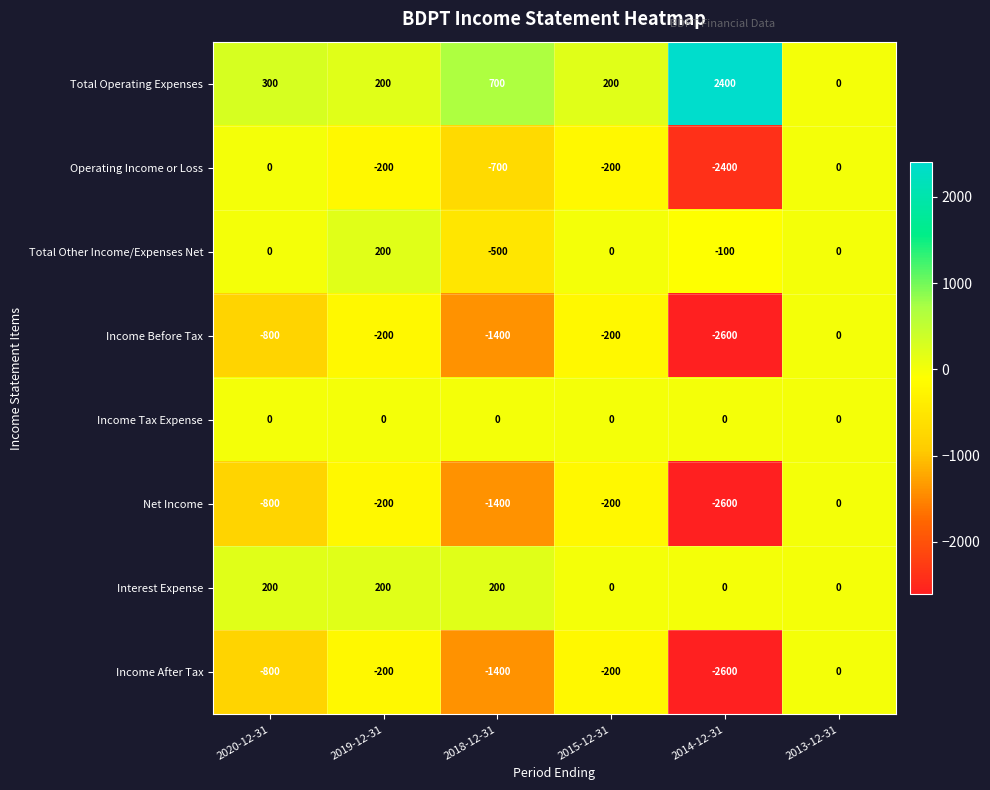

Is it true that Total Other Income/Expenses Net equals 0 at 2013-12-31?

True